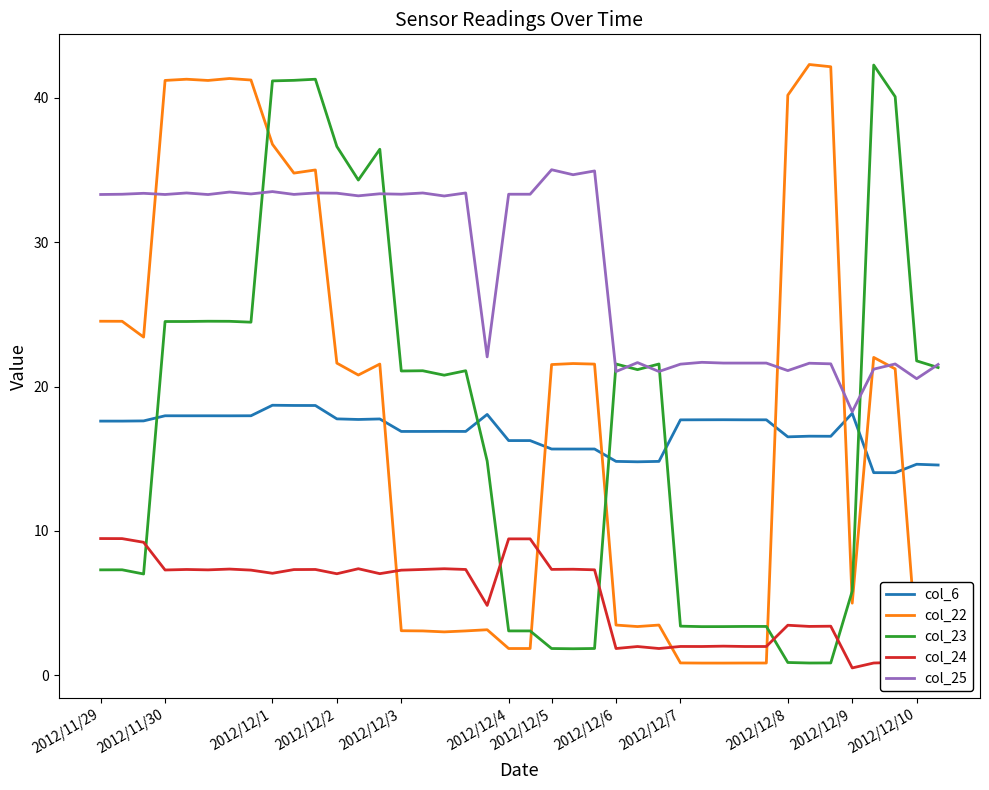

Which series has the largest total across all categories?

col_25